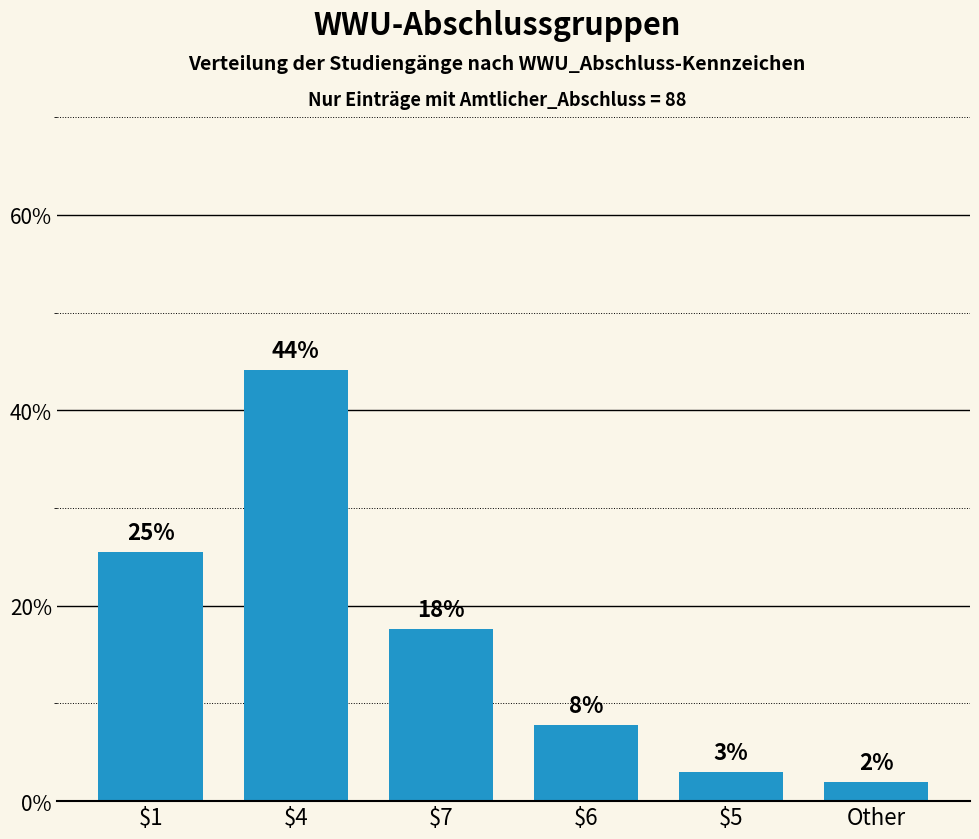

Rank the categories by value from highest to lowest.

$4, $1, $7, $6, $5, Other